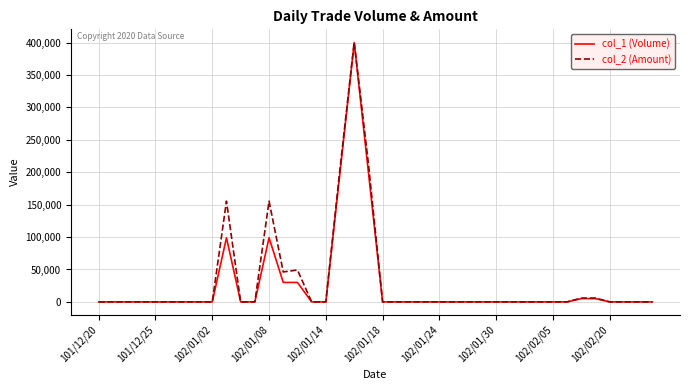

What is the maximum value shown in the chart?

400500